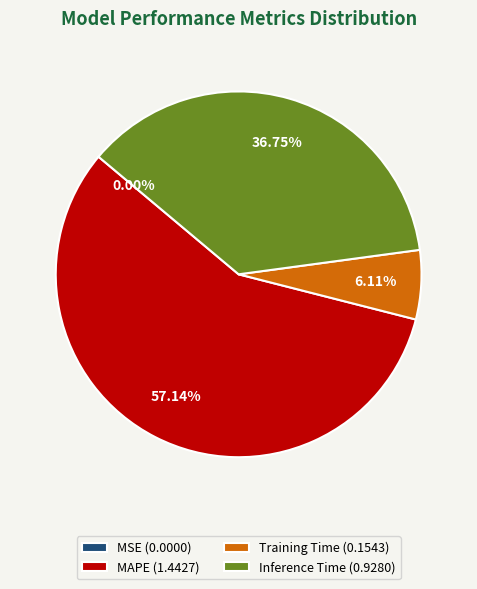

To the nearest percent, what is the difference between the largest and smallest slice percentages?

57%